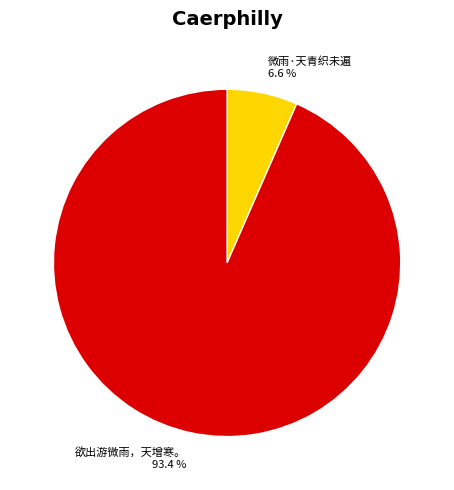

Combined, what portion of the pie is 欲出游微雨，天增寒。 and 微雨·天青织未遍?

100.0%